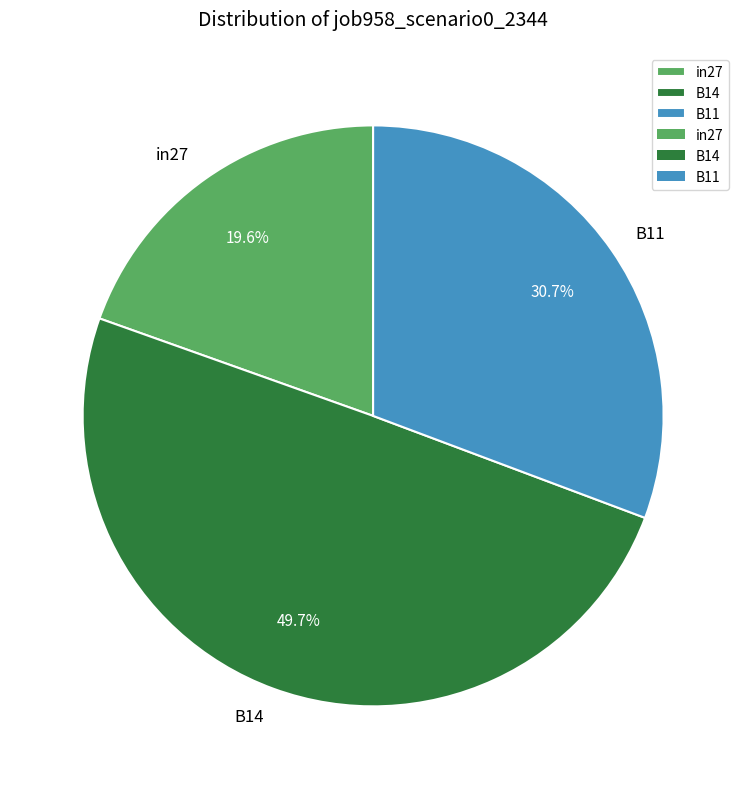

What percentage is NOT represented by B14?

50.3%